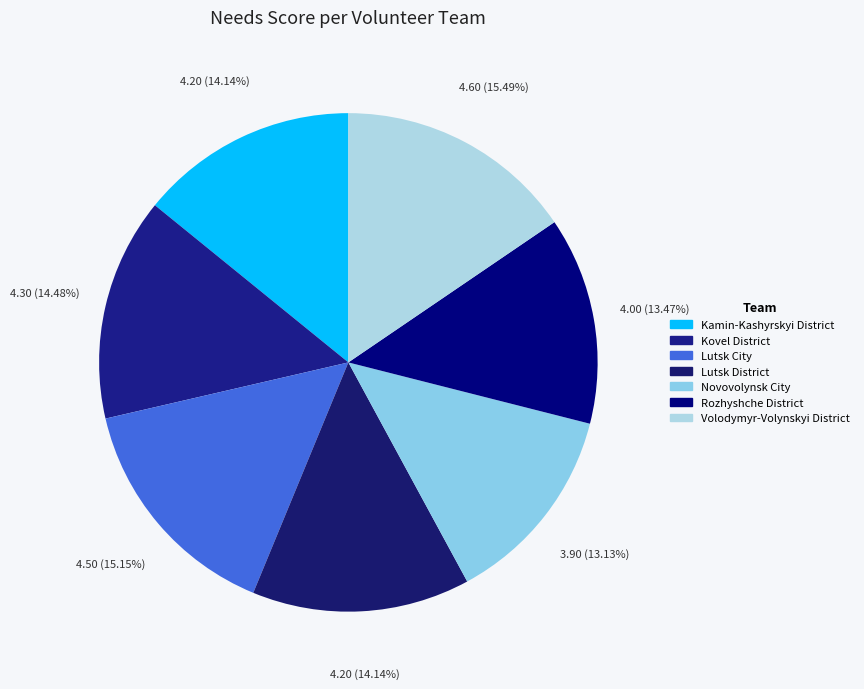

The Lutsk City slice represents 4% of the pie. True or false?

False